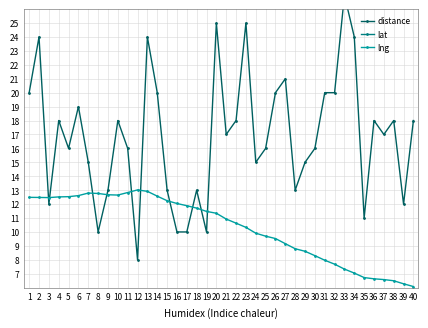

How many data points in distance are above 17?

19